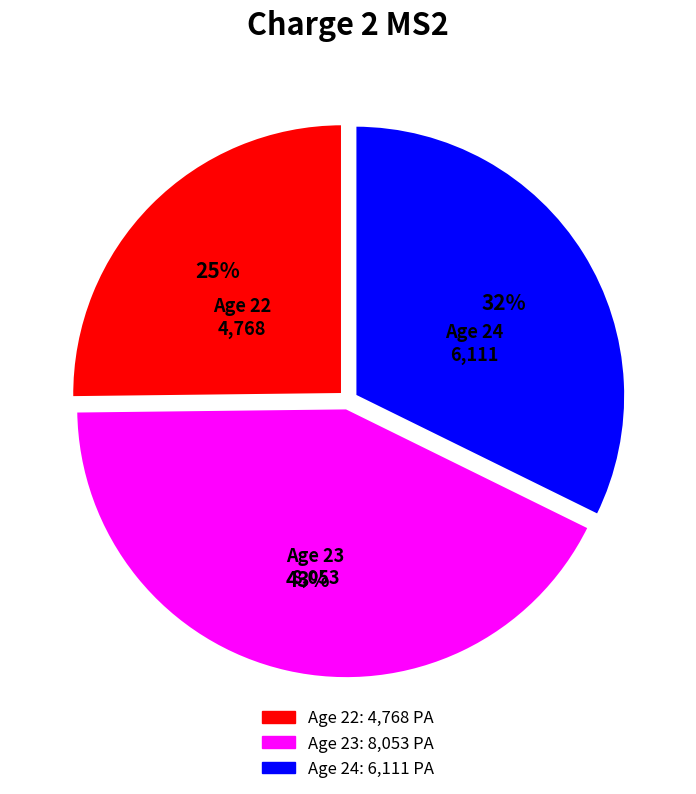

Is there a majority slice in this chart?

No